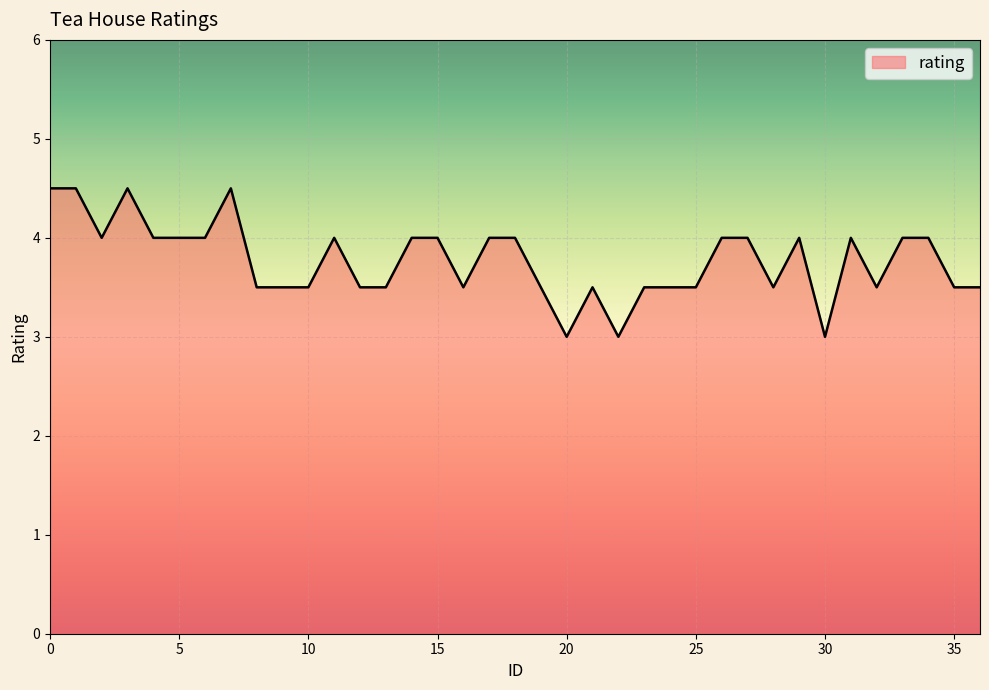

What is the greatest value displayed?

4.5